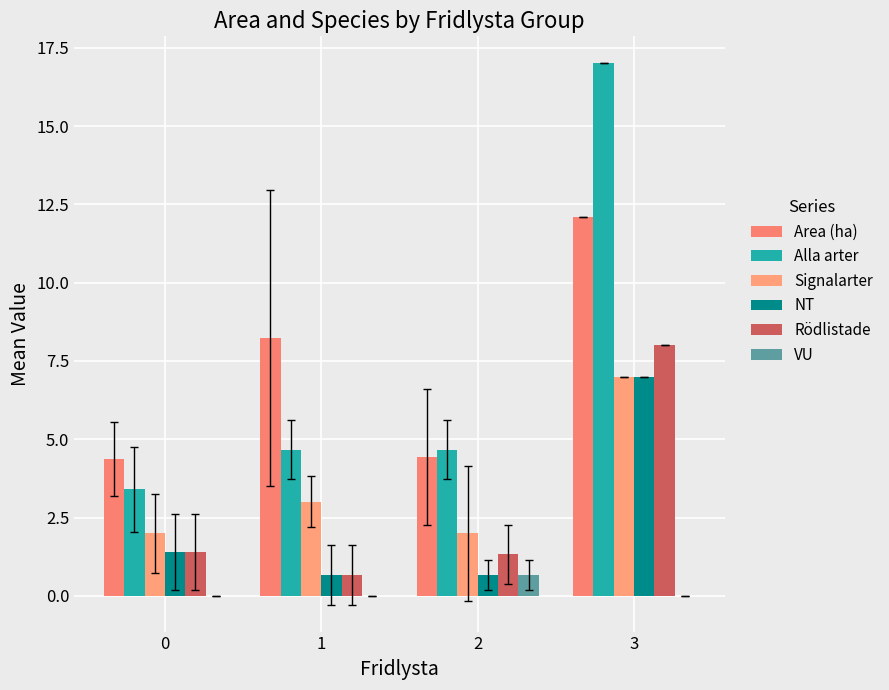

Is the value of Area (ha) at 3 greater than the value of Signalarter at 1?

Yes